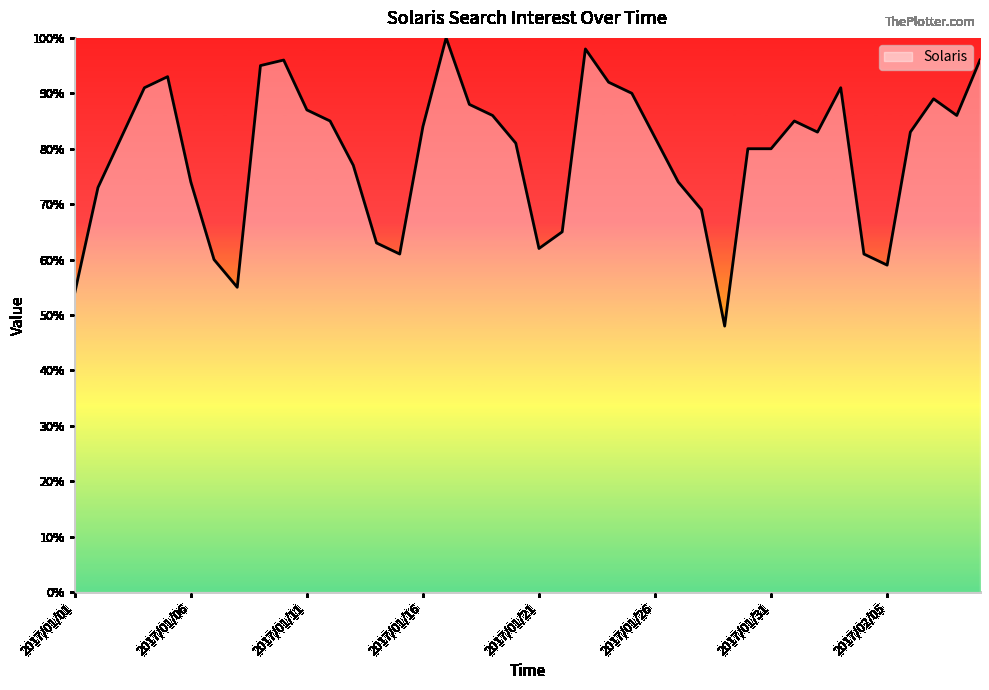

What is the difference between the maximum and minimum values?

52